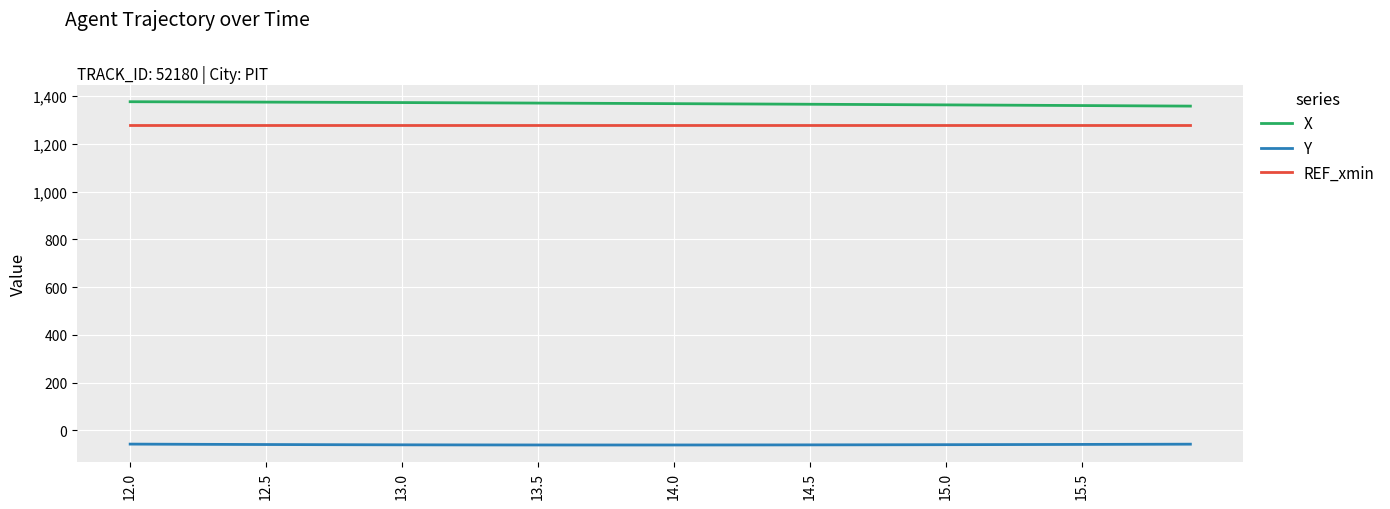

Does the chart have visible grid lines?

Yes